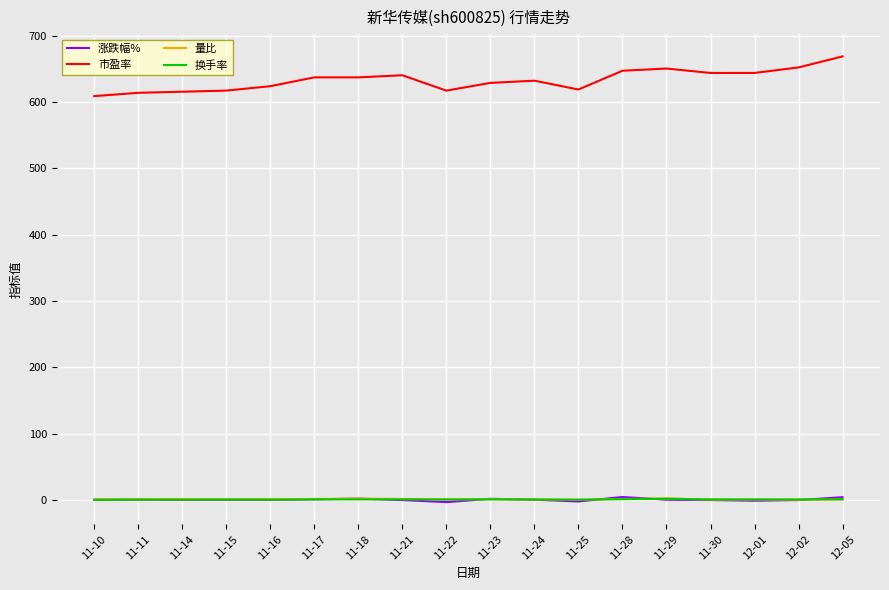

After their last crossing, which series has the higher values: 涨跌幅% or 换手率?

涨跌幅%